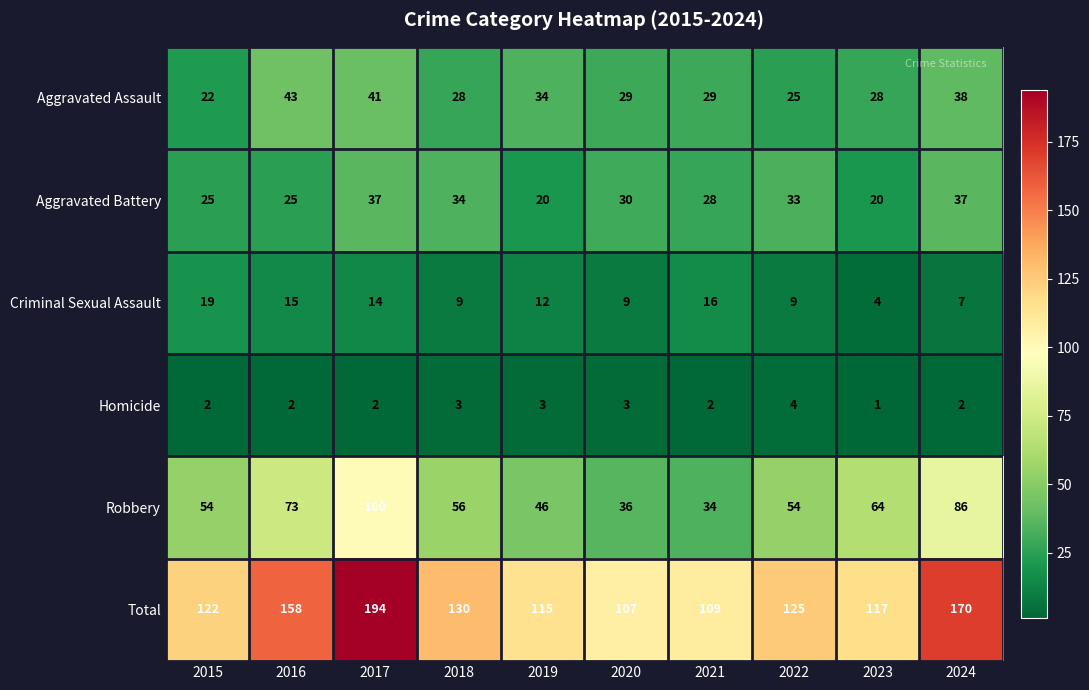

Which category has the highest value across all series?

2017